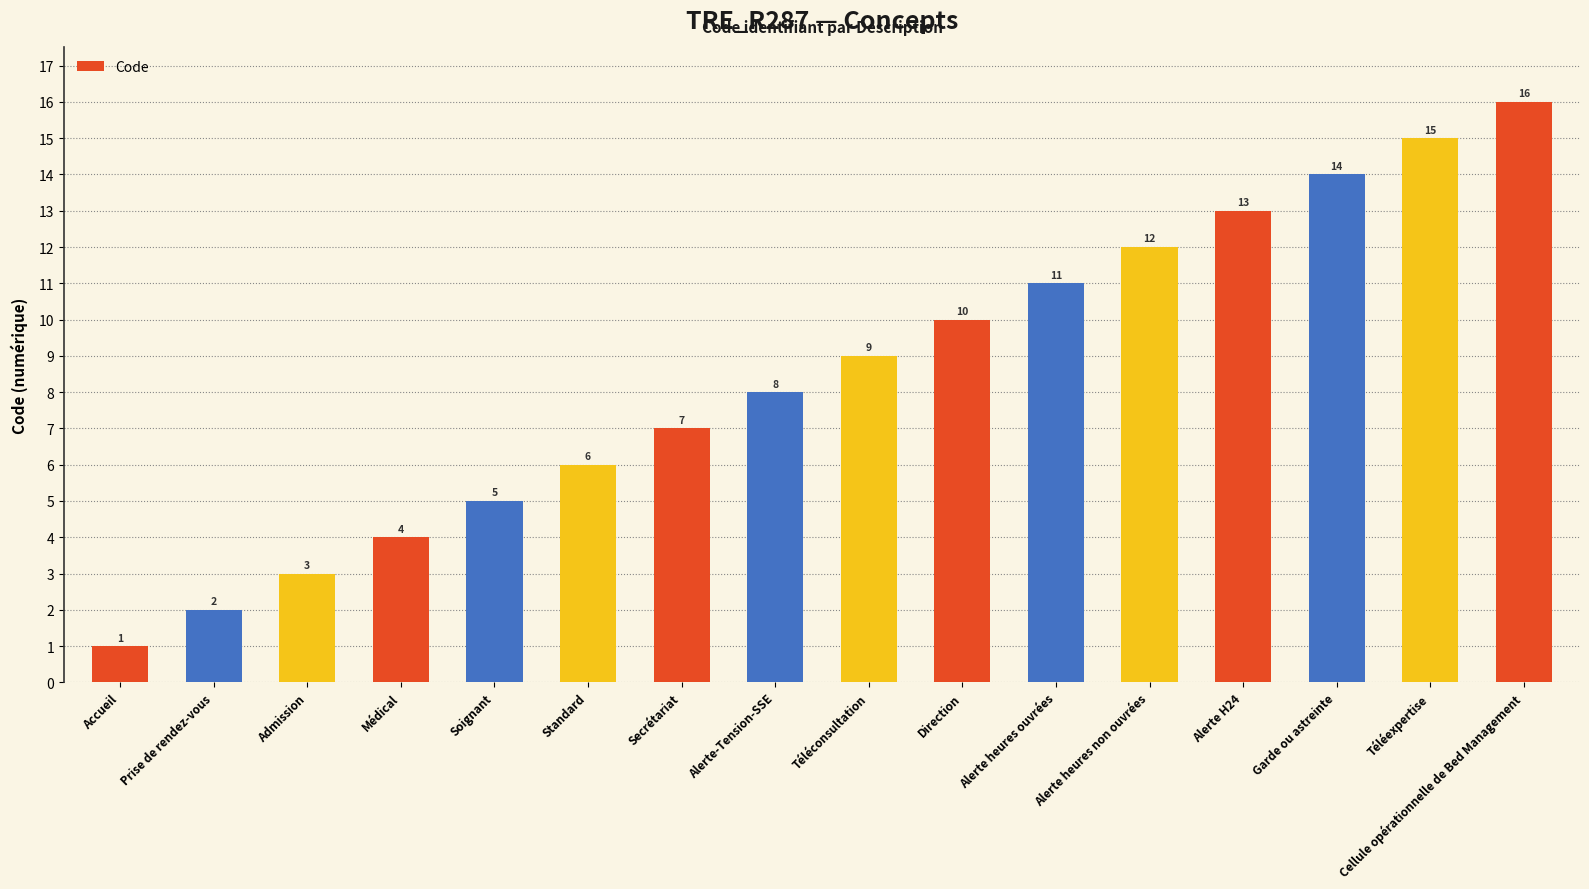

The chart shows a value of 3 at Standard. True or false?

False